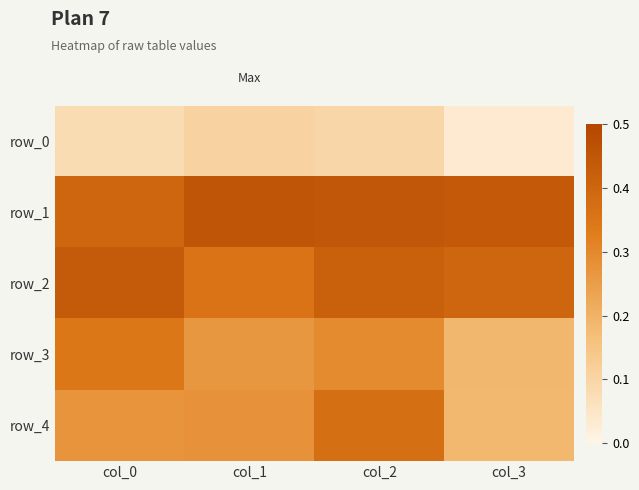

The value of row_1 at col_3 is 0.3. True or false?

False